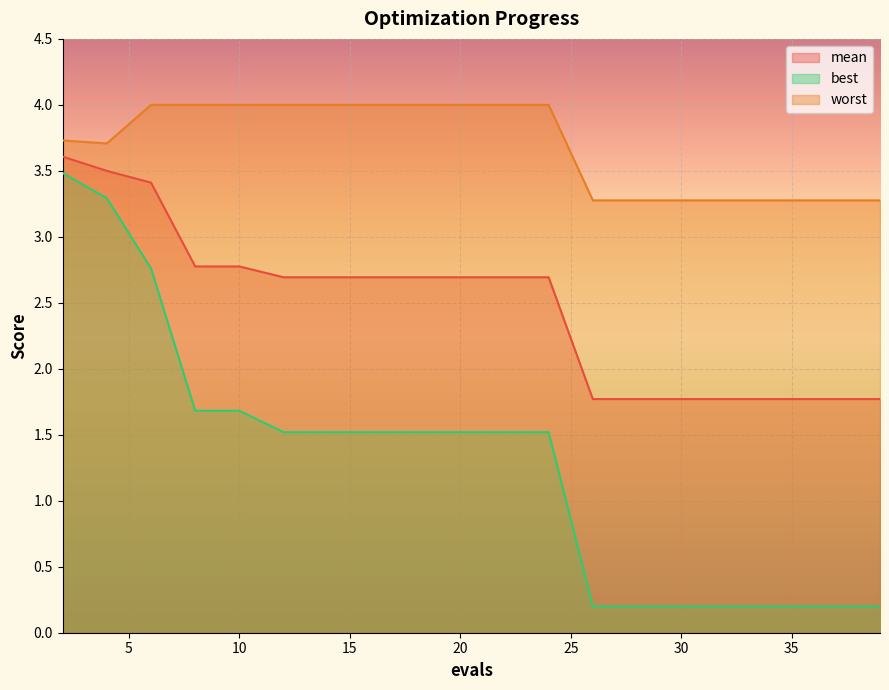

Reading left to right, list all the values displayed in this chart.

mean: 3.6	3.5	3.4	2.8	2.8	2.7	2.7	2.7	2.7	2.7	2.7	2.7	1.8	1.8	1.8	1.8	1.8	1.8	1.8	1.8
best: 3.5	3.3	2.8	1.7	1.7	1.5	1.5	1.5	1.5	1.5	1.5	1.5	0.2	0.2	0.2	0.2	0.2	0.2	0.2	0.2
worst: 3.7	3.7	4.0	4.0	4.0	4.0	4.0	4.0	4.0	4.0	4.0	4.0	3.3	3.3	3.3	3.3	3.3	3.3	3.3	3.3